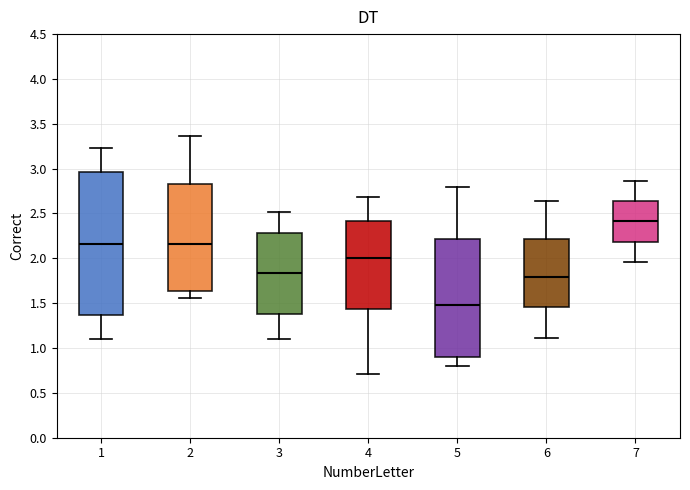

Which box's median line is the highest?

7